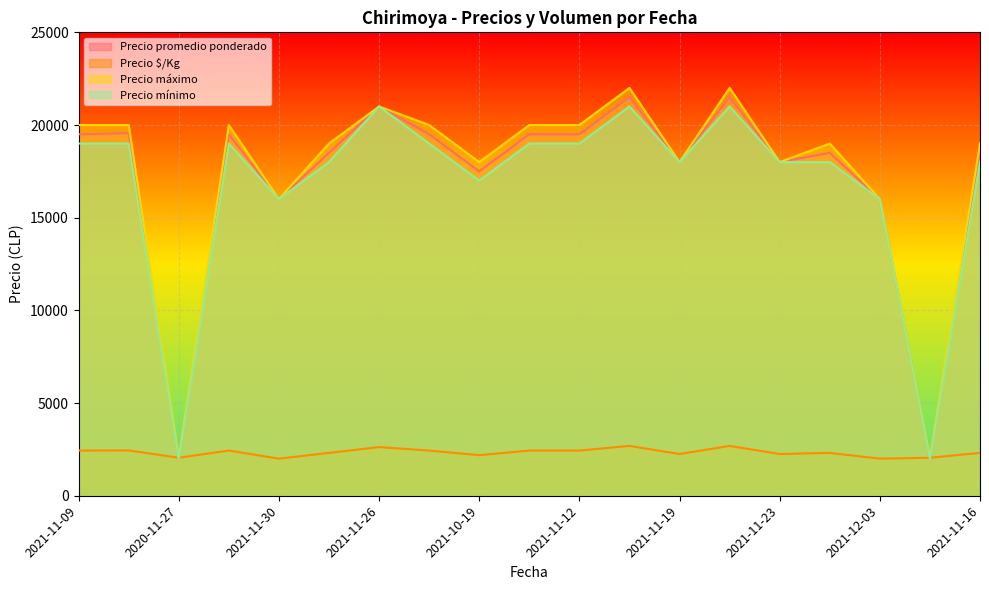

Between which two adjacent categories do Precio mínimo and Precio $/Kg first intersect?

2021-10-26 and 2020-11-27